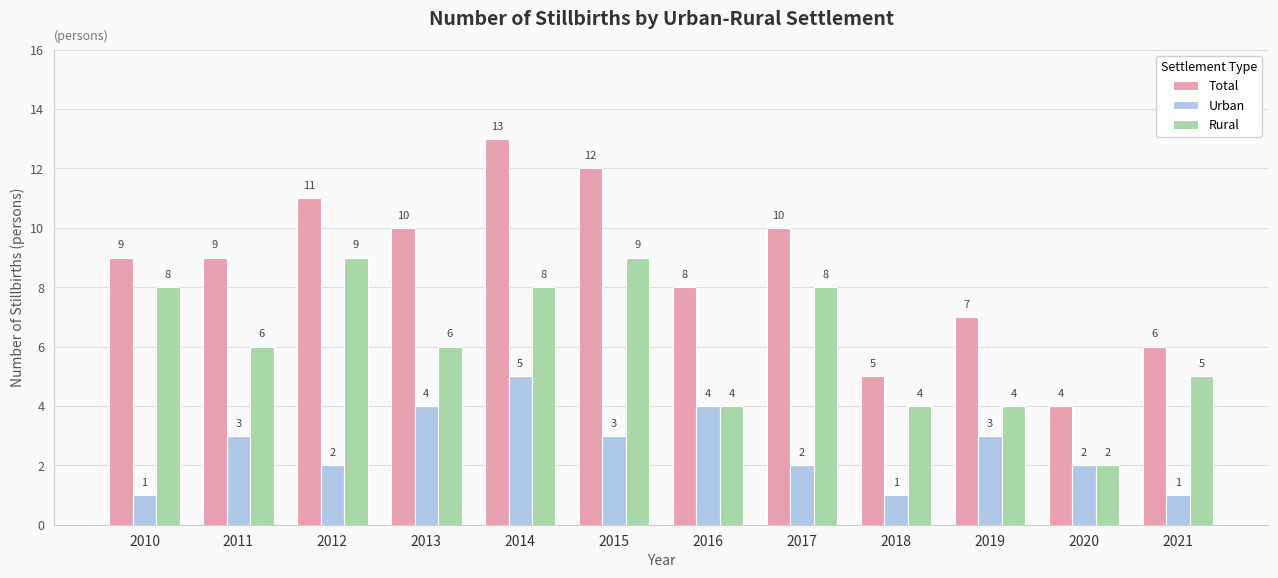

At 2012, list the series in order from smallest to largest.

Urban, Rural, Total